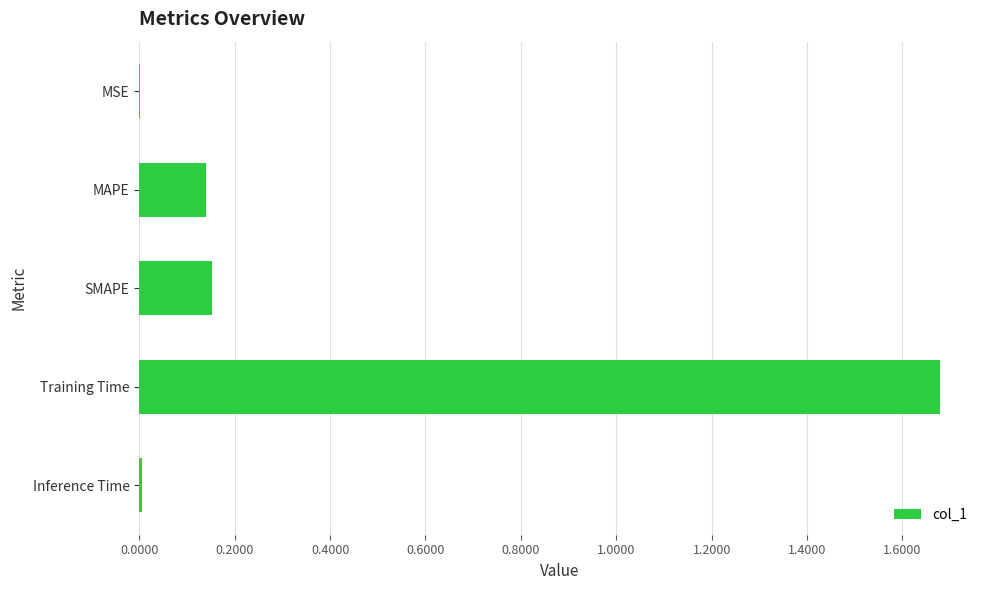

Are the bars grouped side by side (vs. stacked)?

No